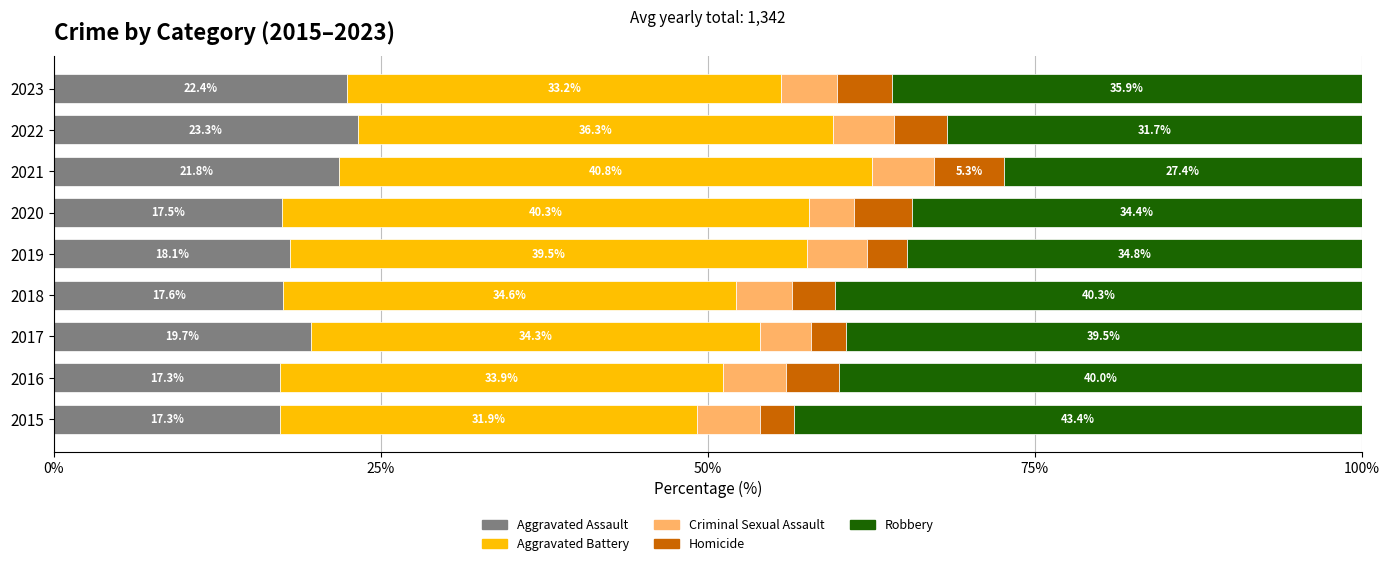

What are all the series names shown in the legend?

Aggravated Assault, Aggravated Battery, Criminal Sexual Assault, Homicide, Robbery